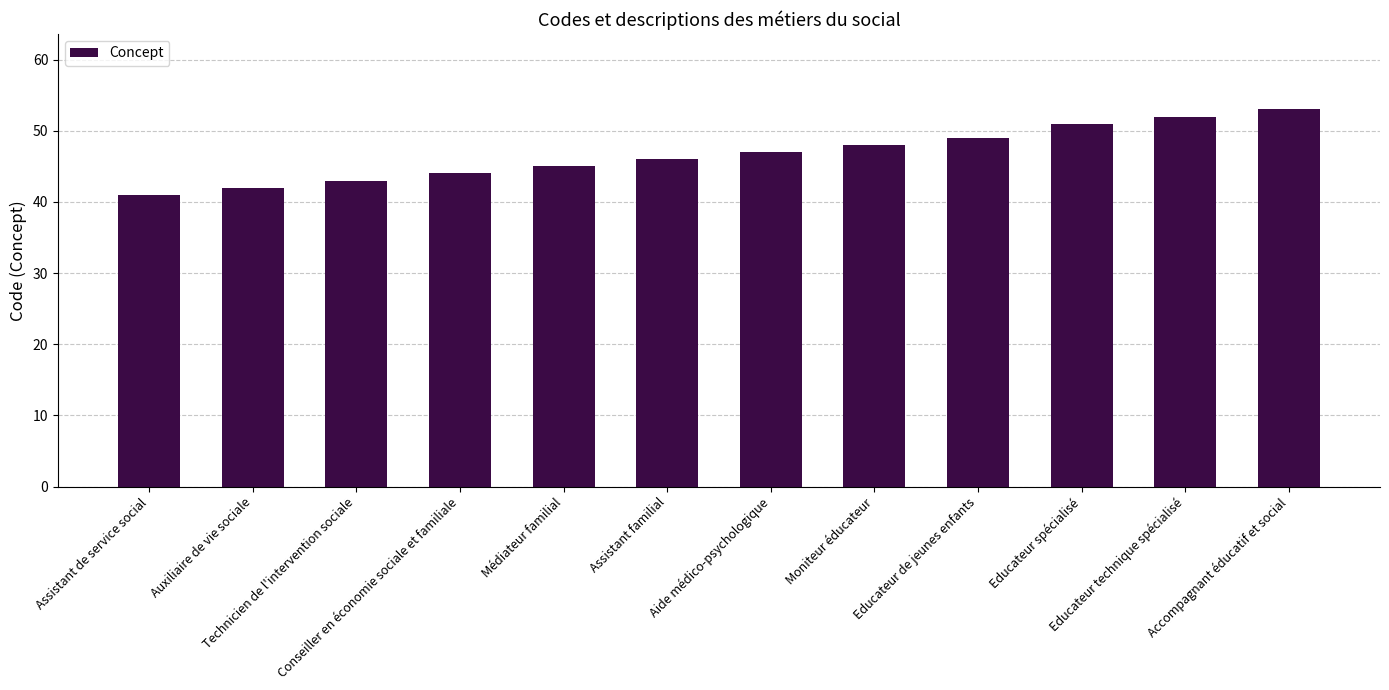

How many bars are there in total?

12